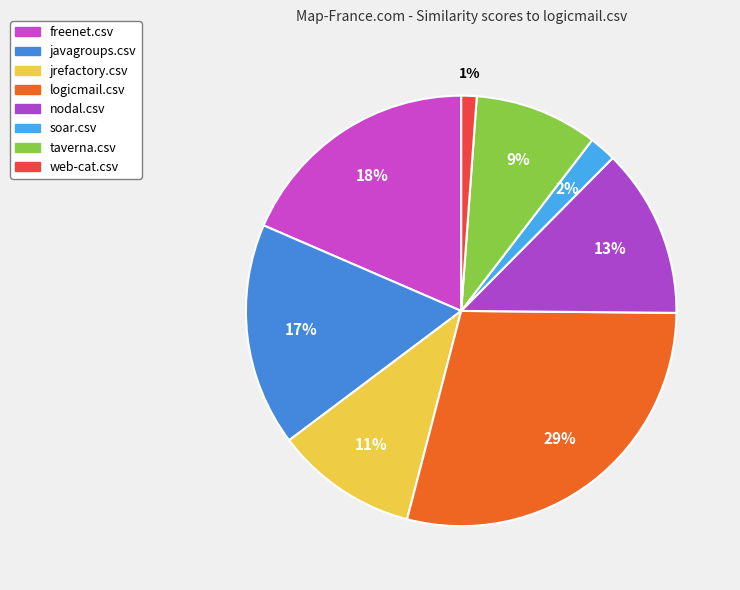

Rank the categories by value from lowest to highest.

web-cat.csv, soar.csv, taverna.csv, jrefactory.csv, nodal.csv, javagroups.csv, freenet.csv, logicmail.csv